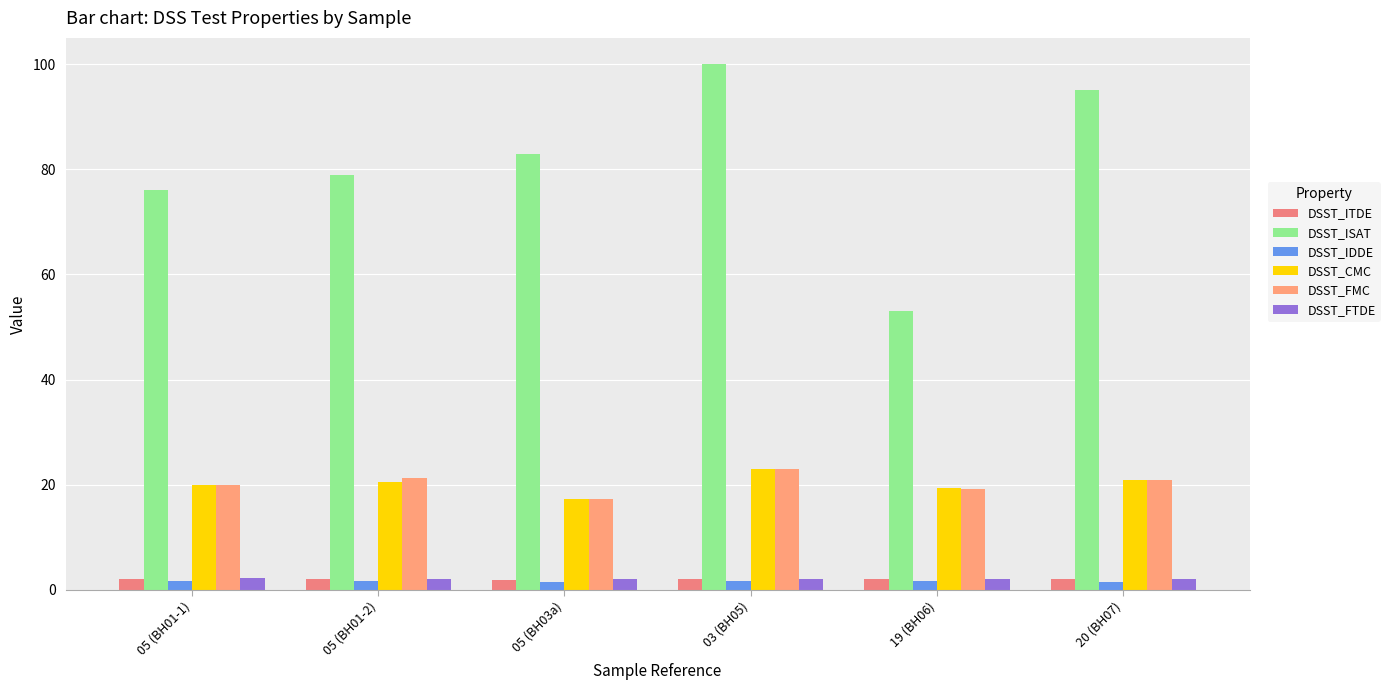

Which series has the largest total across all categories?

DSST_ISAT